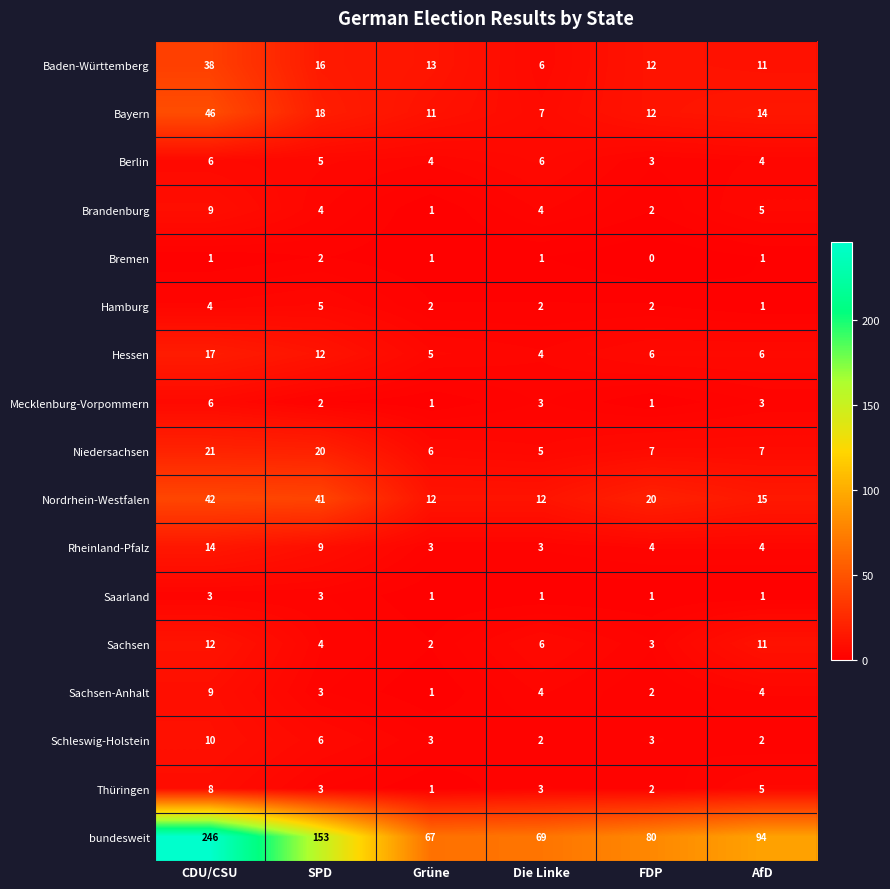

What is the sum of the Hamburg values at AfD and CDU/CSU?

5